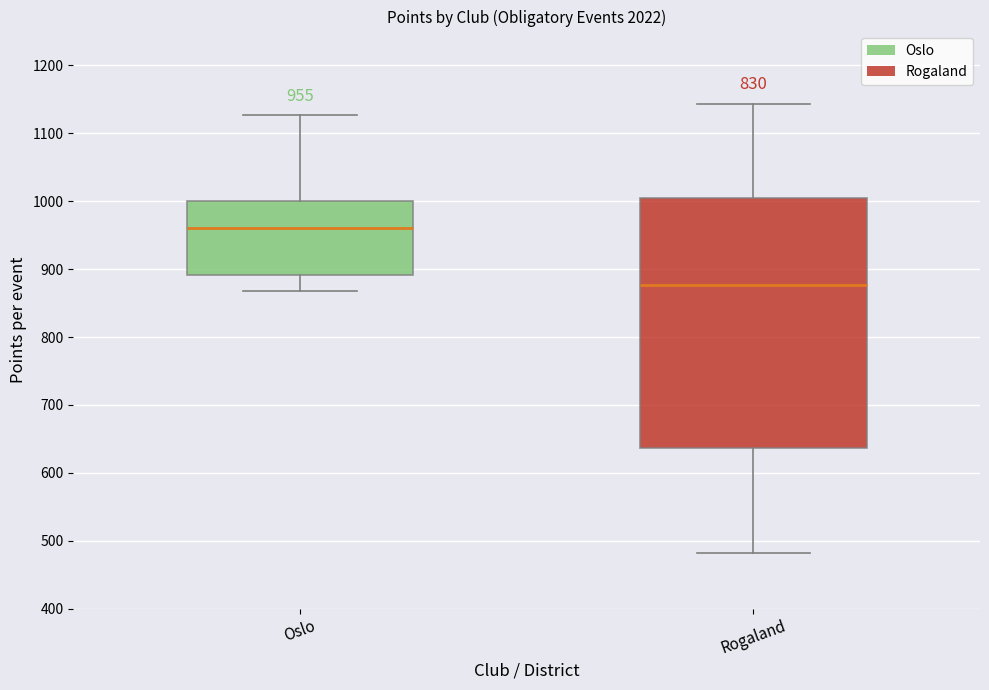

Which box has the highest median line?

Oslo